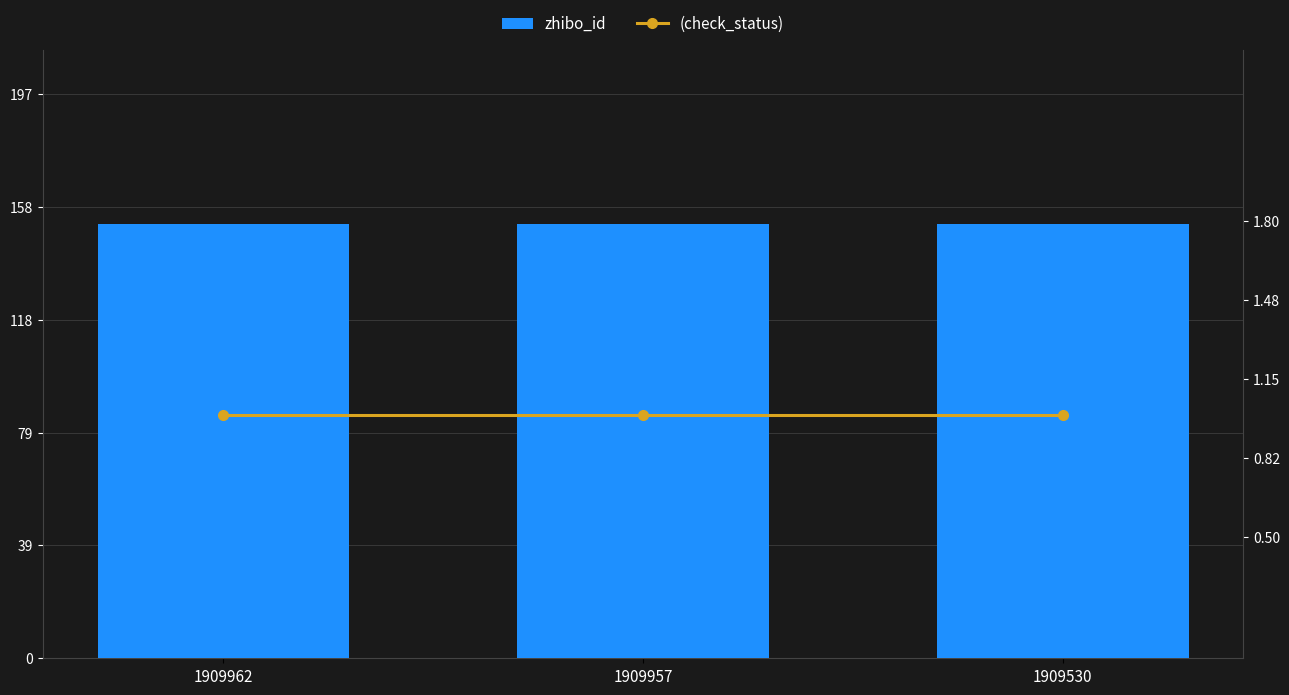

Rank the series by their maximum value, from lowest to highest.

(check_status), zhibo_id